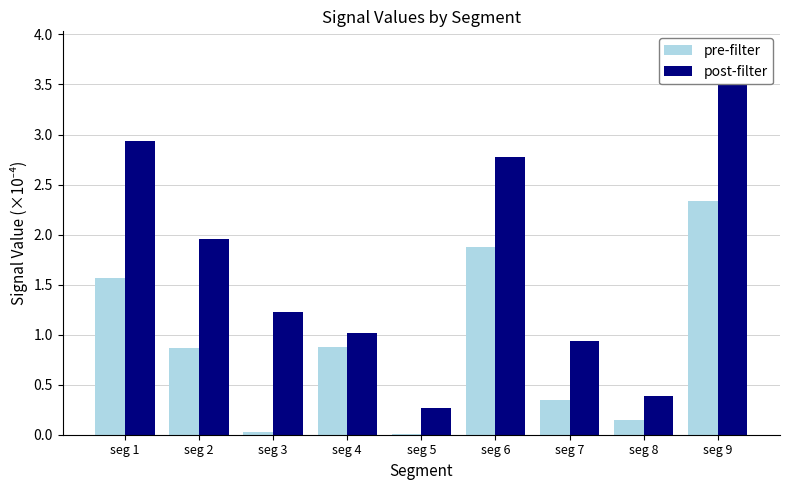

What is the difference between the highest and lowest values at seg 7?

0.6